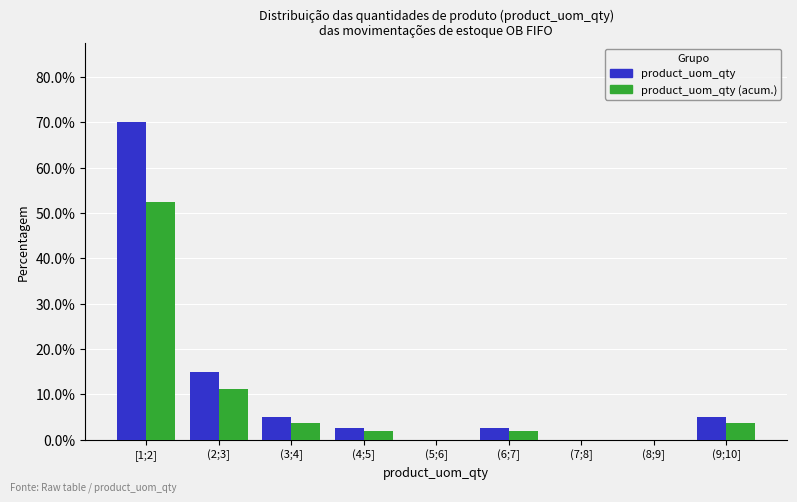

Between (2;3] and (3;4], which series saw the biggest shift?

product_uom_qty